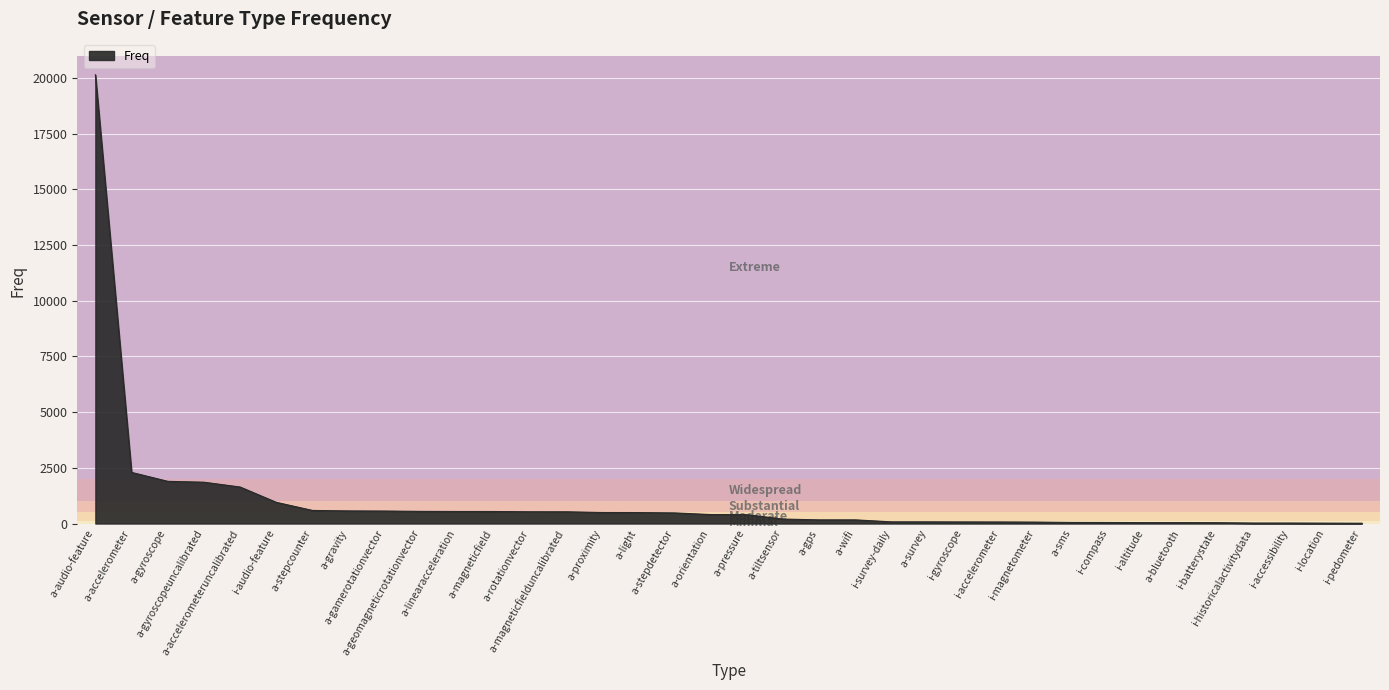

What is the greatest value displayed?

20135